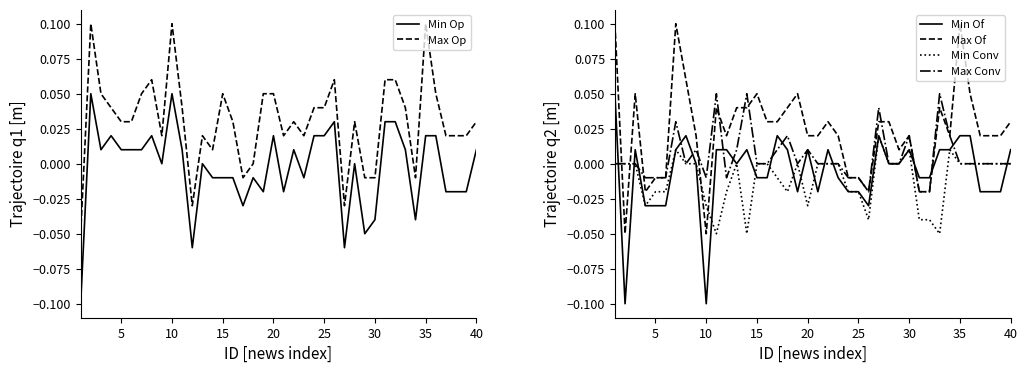

True or false: Max Op and Min Op intersect in this chart.

False